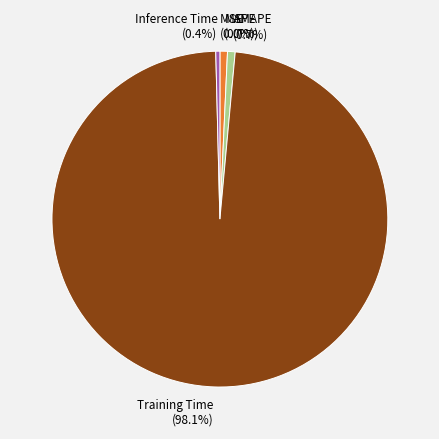

What is the largest slice in the pie chart?

Training Time